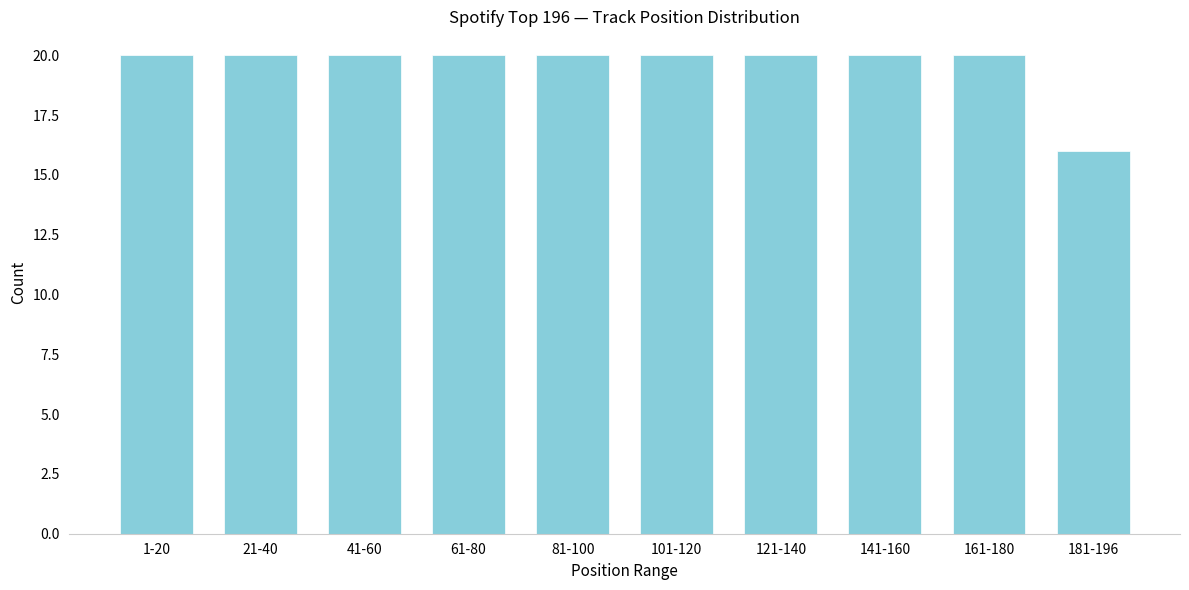

Reading left to right, transcribe all the data shown in this chart.

1-20=20	21-40=20	41-60=20	61-80=20	81-100=20	101-120=20	121-140=20	141-160=20	161-180=20	181-196=16